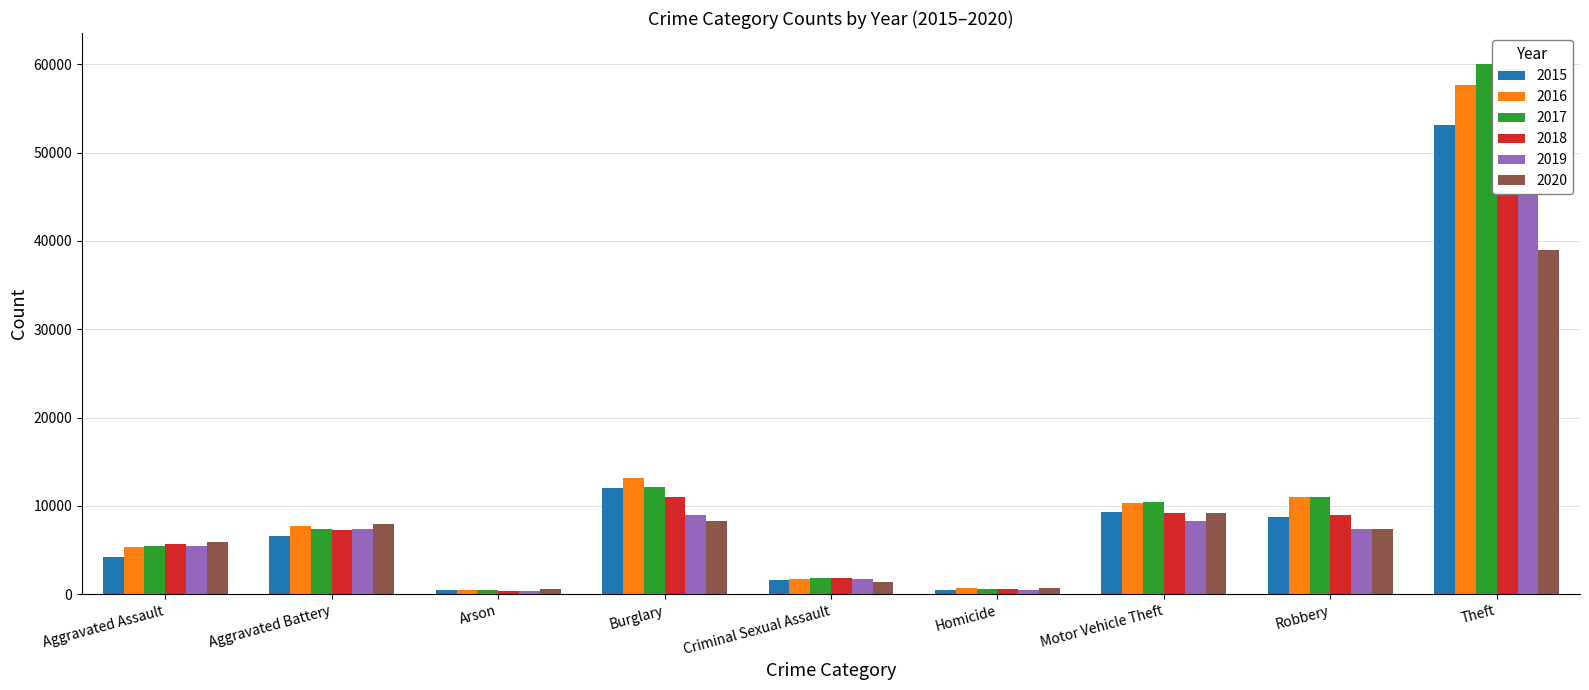

Which label corresponds to the largest value in the chart?

Theft